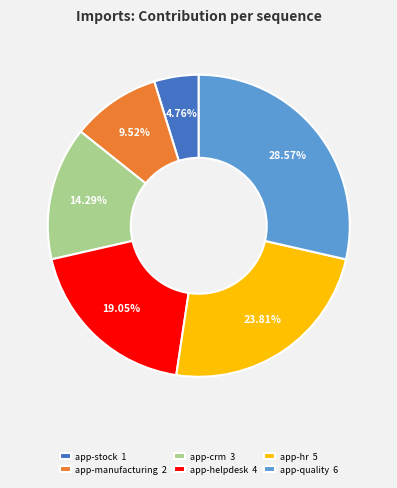

What percentage is the app-quality slice, to the nearest percent?

29%